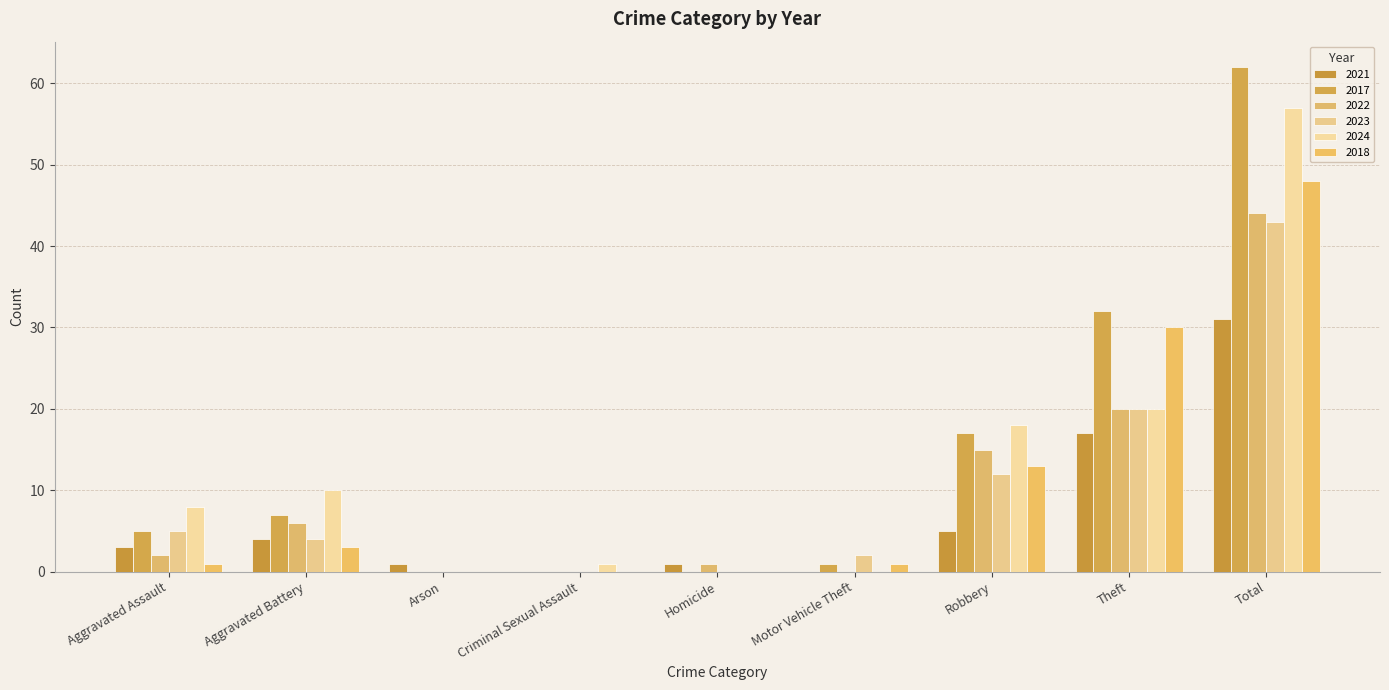

At how many categories does at least one series exceed 20?

2